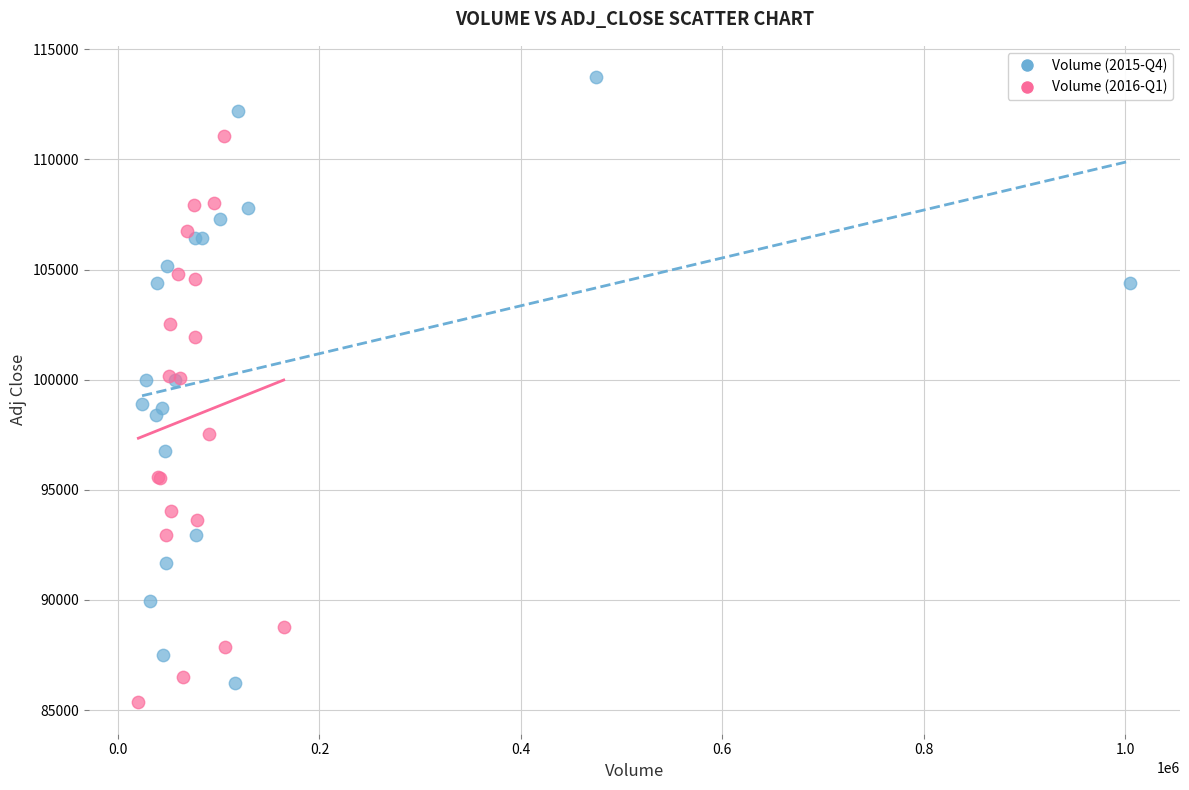

Which series contains the highest Y value?

Volume (2015-Q4)